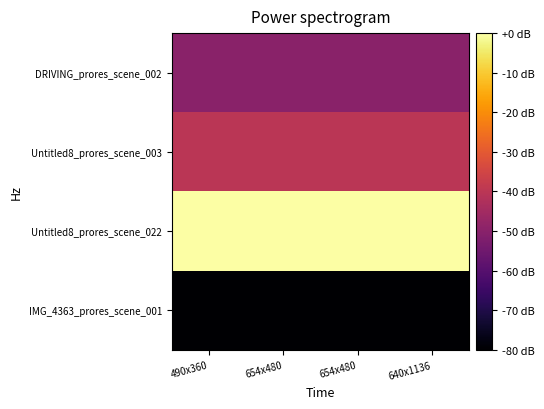

Reading left to right, transcribe all the data shown in this chart.

DRIVING_prores_scene_002: 490x360=-49.8	654x480=-49.8	654x480=-49.8	640x1136=-49.8
Untitled8_prores_scene_003: 490x360=-40.1	654x480=-40.1	654x480=-40.1	640x1136=-40.1
Untitled8_prores_scene_022: 490x360=-0.0	654x480=-0.0	654x480=-0.0	640x1136=-0.0
IMG_4363_prores_scene_001: 490x360=-80.0	654x480=-80.0	654x480=-80.0	640x1136=-80.0